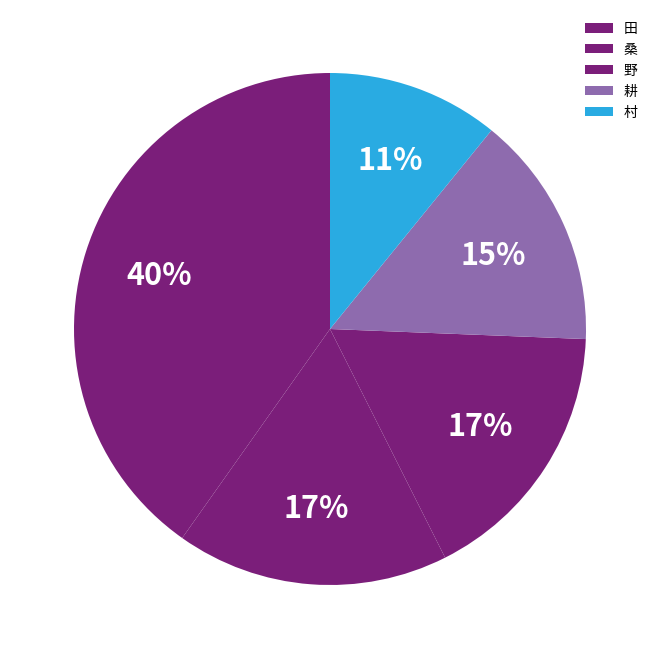

Count the number of slices in the pie.

5